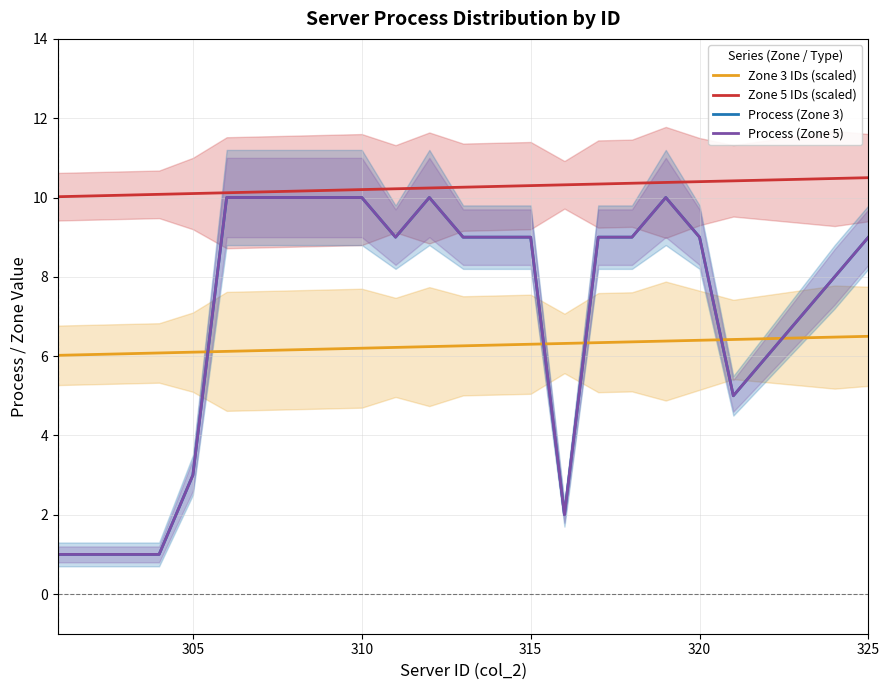

Reading right to left, transcribe all the data shown in this chart.

Zone 3 IDs (scaled): 6.5	6.5	6.5	6.4	6.4	6.4	6.4	6.4	6.3	6.3	6.3	6.3	6.3	6.2	6.2	6.2	6.2	6.2	6.1	6.1	6.1	6.1	6.1	6.0	6.0
Zone 5 IDs (scaled): 10.5	10.5	10.5	10.4	10.4	10.4	10.4	10.4	10.3	10.3	10.3	10.3	10.3	10.2	10.2	10.2	10.2	10.2	10.1	10.1	10.1	10.1	10.1	10.0	10.0
Process (Zone 3): 9.0	8.0	7.0	6.0	5.0	9.0	10.0	9.0	9.0	2.0	9.0	9.0	9.0	10.0	9.0	10.0	10.0	10.0	10.0	10.0	3.0	1.0	1.0	1.0	1.0
Process (Zone 5): 9.0	8.0	7.0	6.0	5.0	9.0	10.0	9.0	9.0	2.0	9.0	9.0	9.0	10.0	9.0	10.0	10.0	10.0	10.0	10.0	3.0	1.0	1.0	1.0	1.0